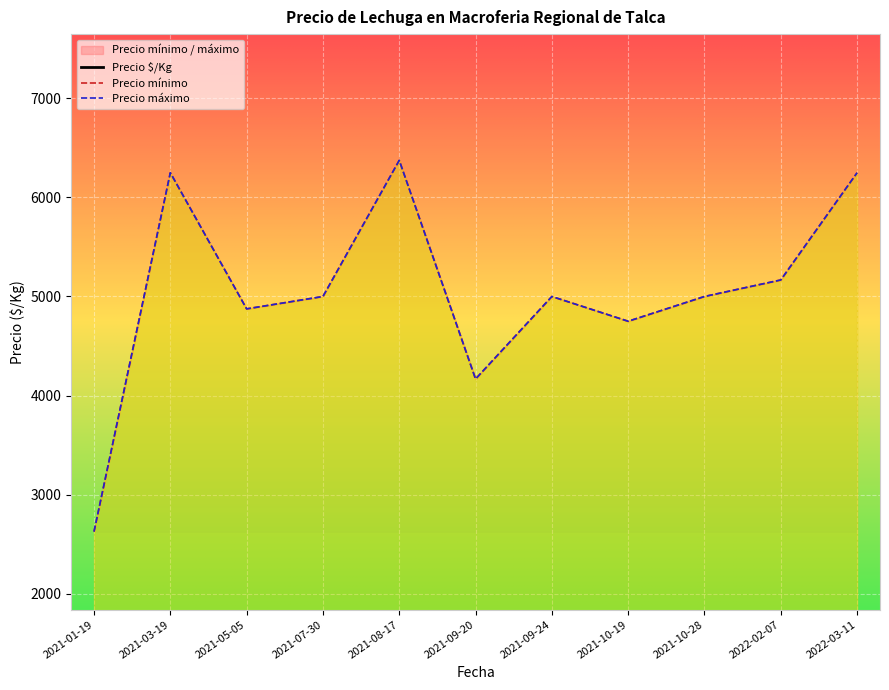

What is the maximum value shown in the chart?

6375